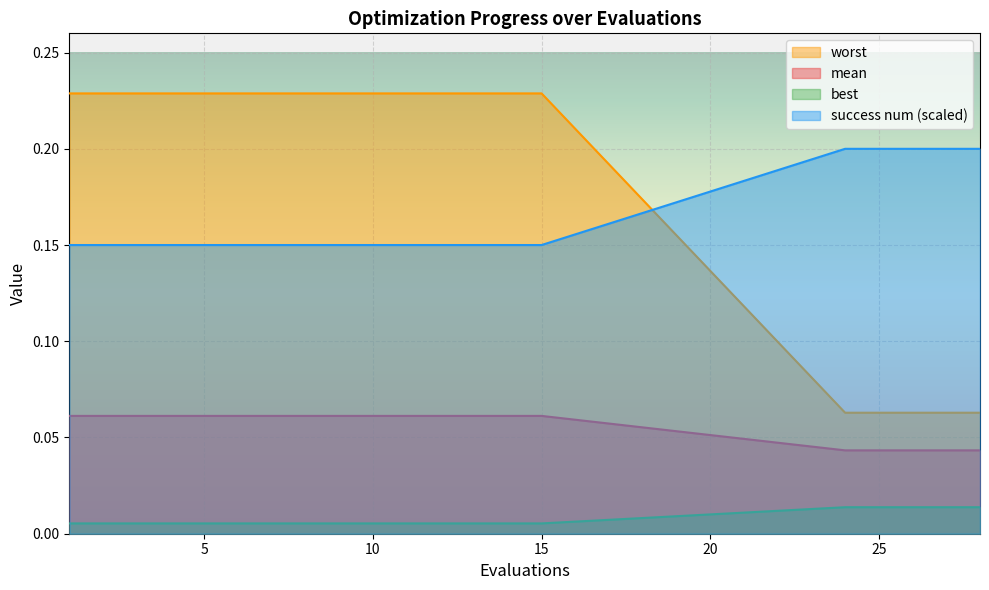

At which label is worst closest to 0?

24